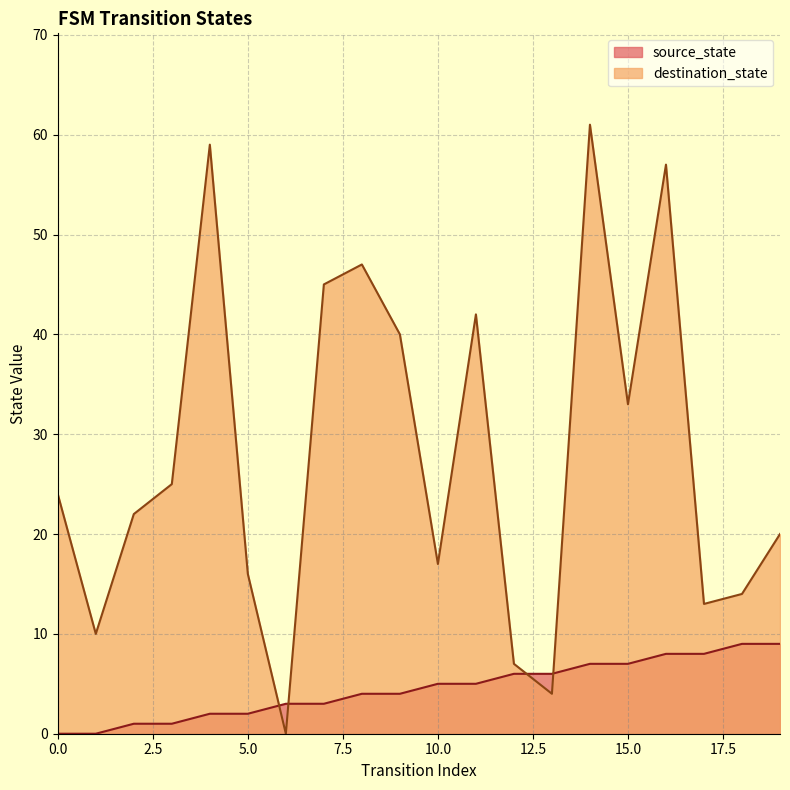

Which category has the highest value in the source_state series?

18